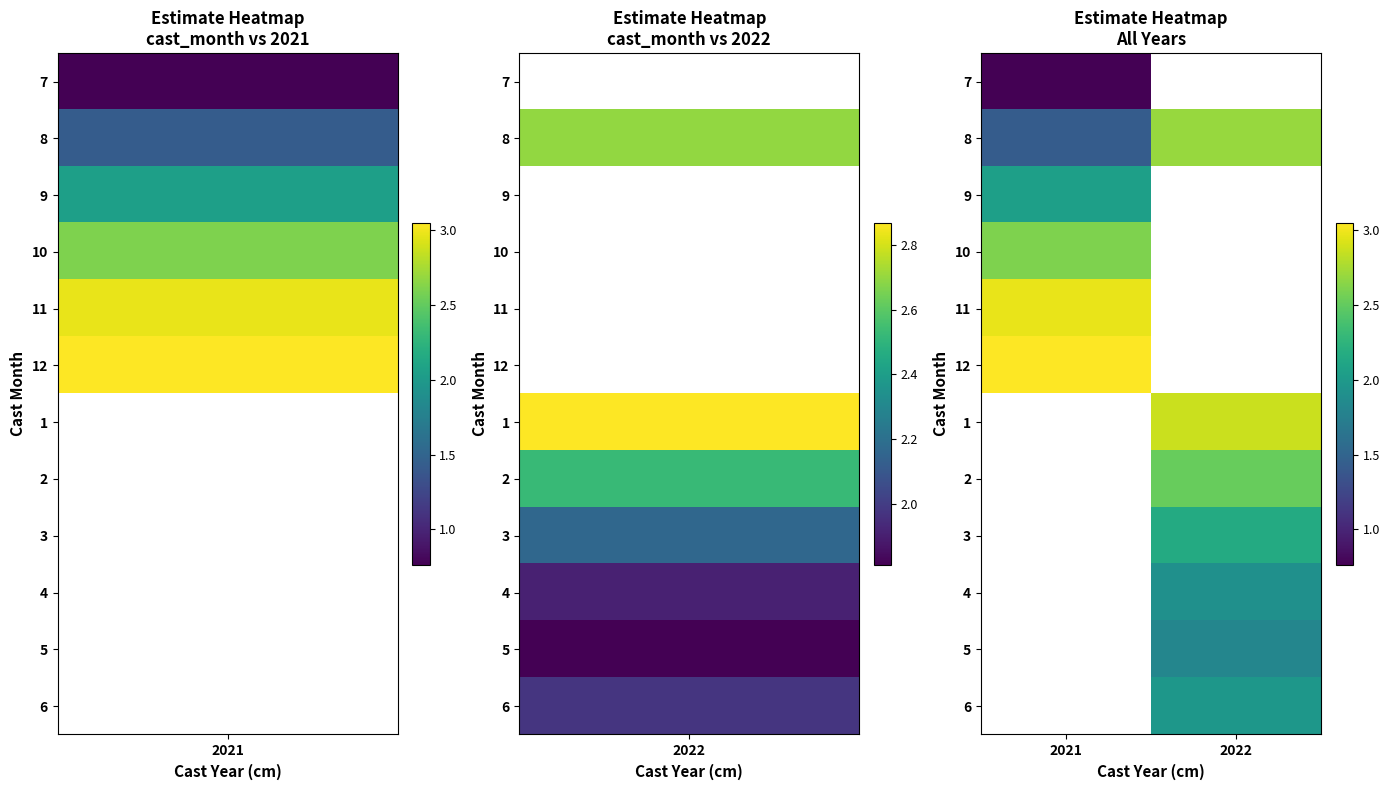

How many values in 6 are above zero?

1